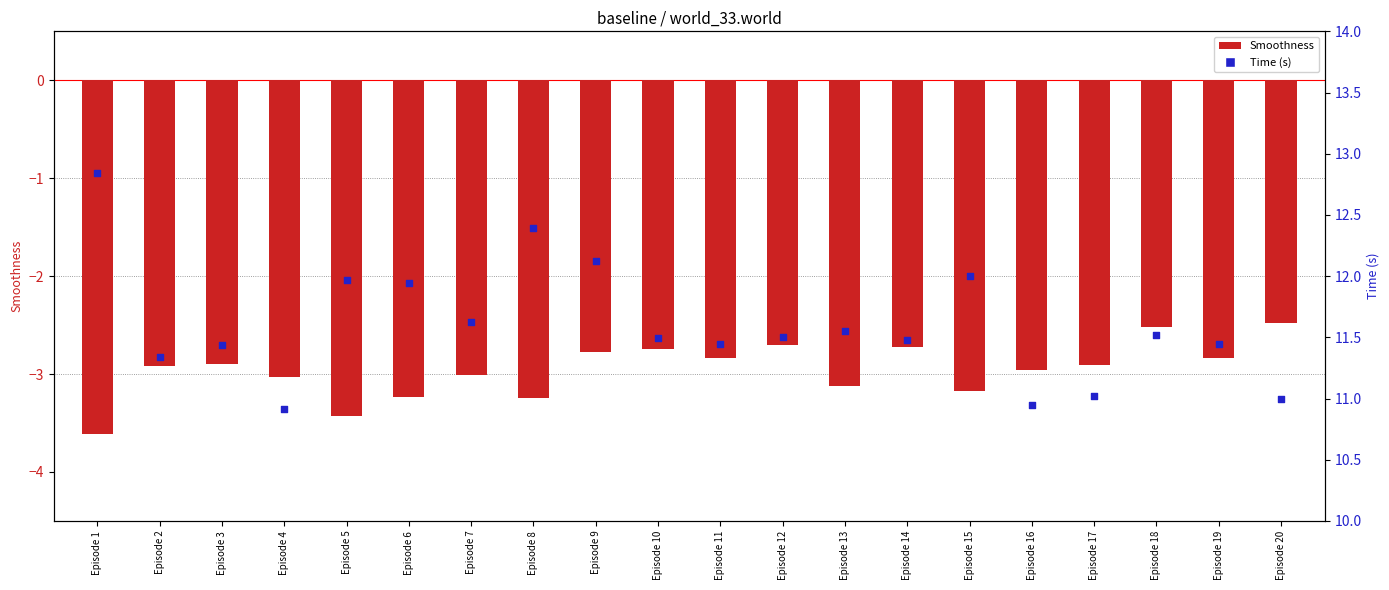

At which category is the sum across all series the highest?

Episode 9